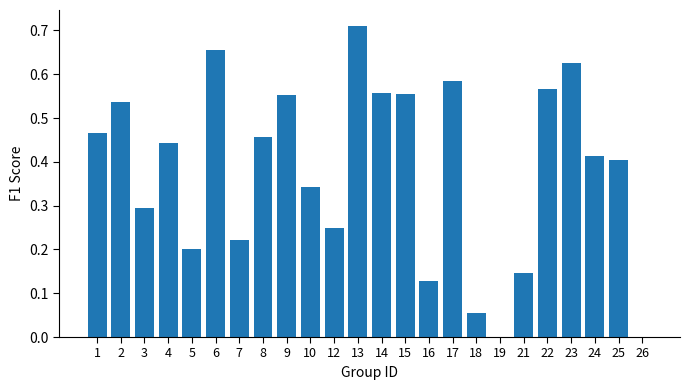

Which category has the highest value across all series?

13